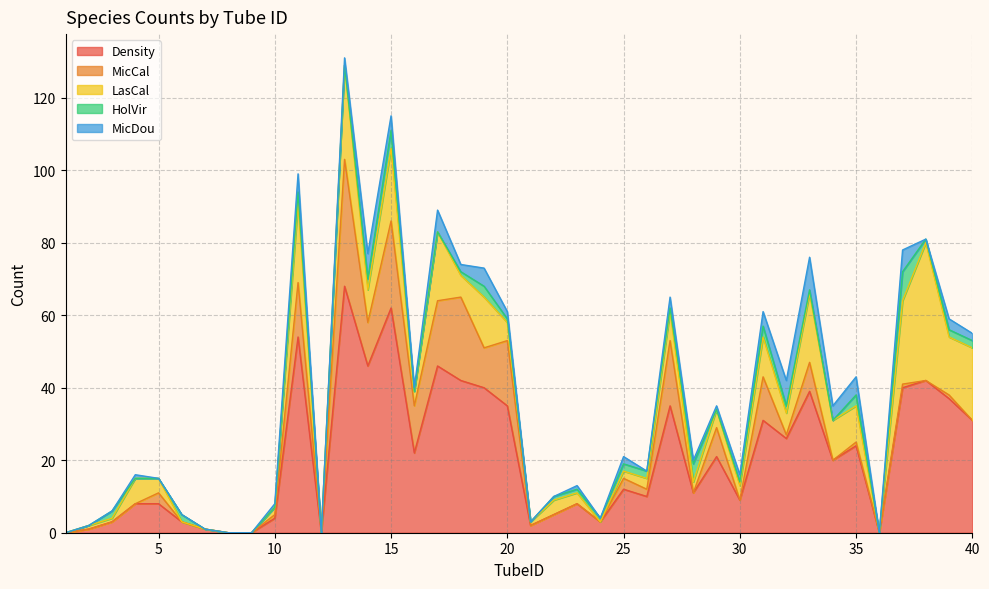

What is the greatest value displayed?

68